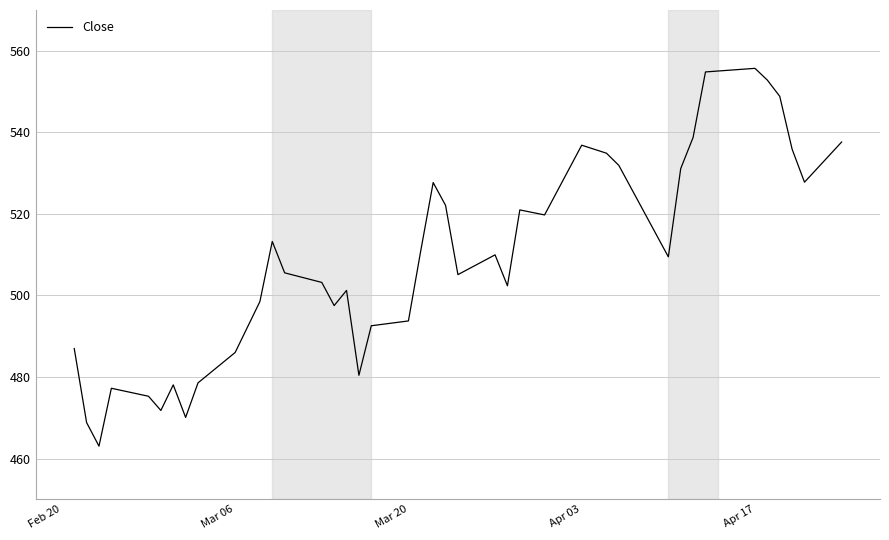

What is the maximum value shown in the chart?

555.7